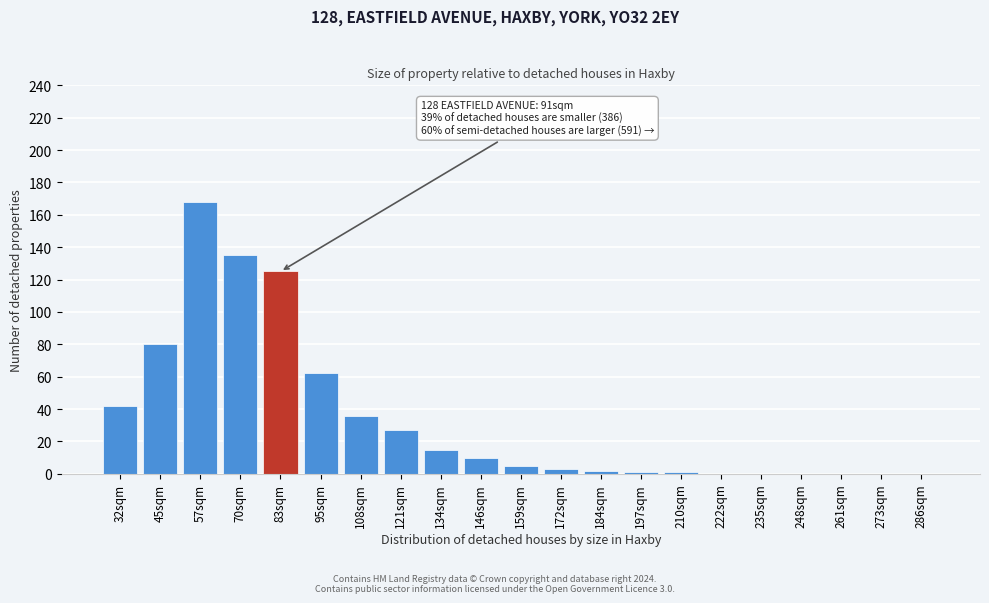

Reading right to left, extract all data points from this chart.

286sqm=0	273sqm=0	261sqm=0	248sqm=0	235sqm=0	222sqm=0	210sqm=1	197sqm=1	184sqm=2	172sqm=3	159sqm=5	146sqm=10	134sqm=15	121sqm=27	108sqm=36	95sqm=62	83sqm=125	70sqm=135	57sqm=168	45sqm=80	32sqm=42